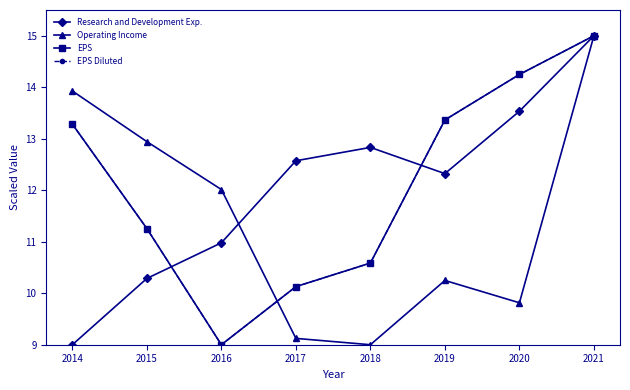

Reading left to right, extract all data points from this chart.

Research and Development Exp.: 2014=9.0	2015=10.3	2016=11.0	2017=12.6	2018=12.8	2019=12.3	2020=13.5	2021=15.0
Operating Income: 2014=13.9	2015=12.9	2016=12.0	2017=9.1	2018=9.0	2019=10.2	2020=9.8	2021=15.0
EPS: 2014=13.3	2015=11.3	2016=9.0	2017=10.1	2018=10.6	2019=13.4	2020=14.2	2021=15.0
EPS Diluted: 2014=13.3	2015=11.3	2016=9.0	2017=10.1	2018=10.6	2019=13.4	2020=14.2	2021=15.0